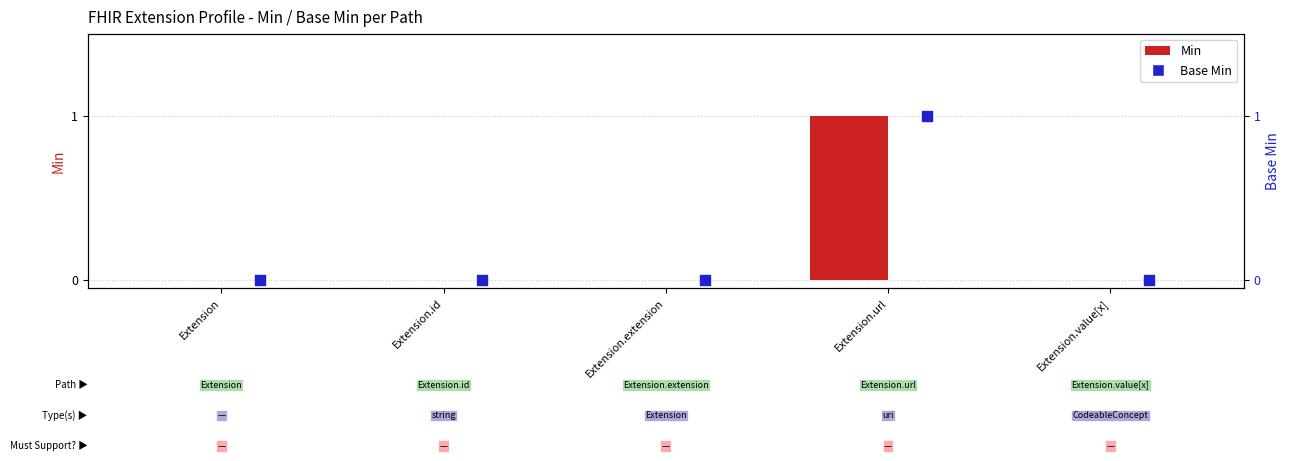

At which category is the sum across all series the highest?

Extension.url